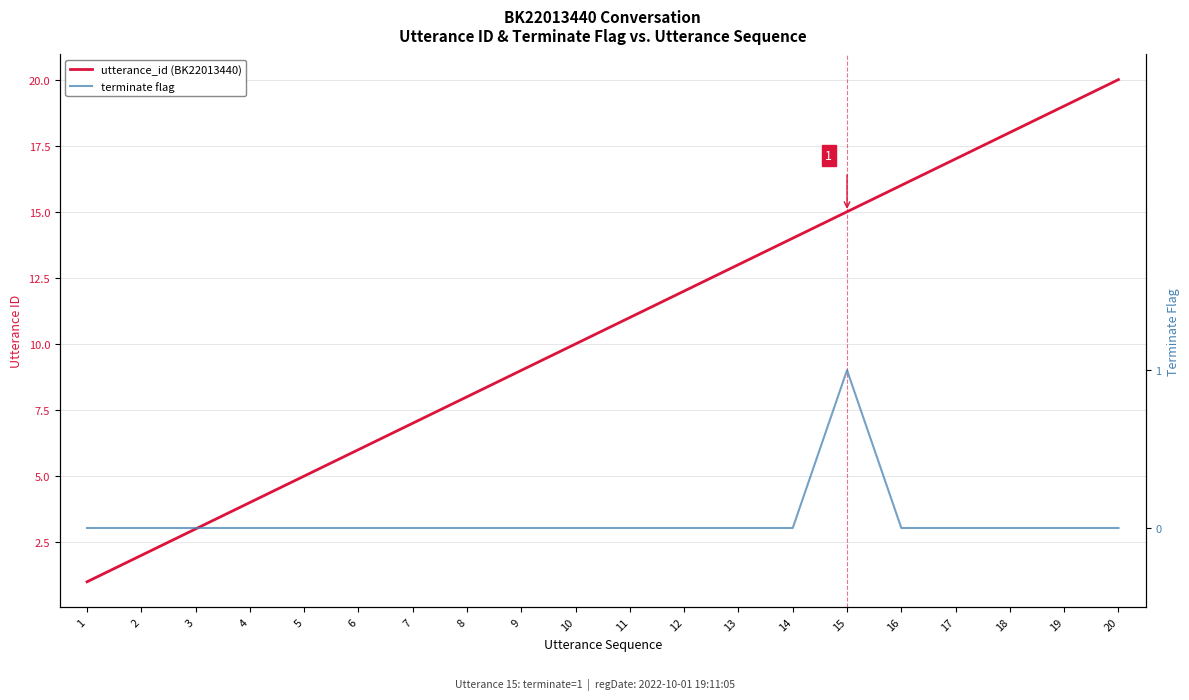

Which series has the largest range (max minus min)?

utterance_id (BK22013440)